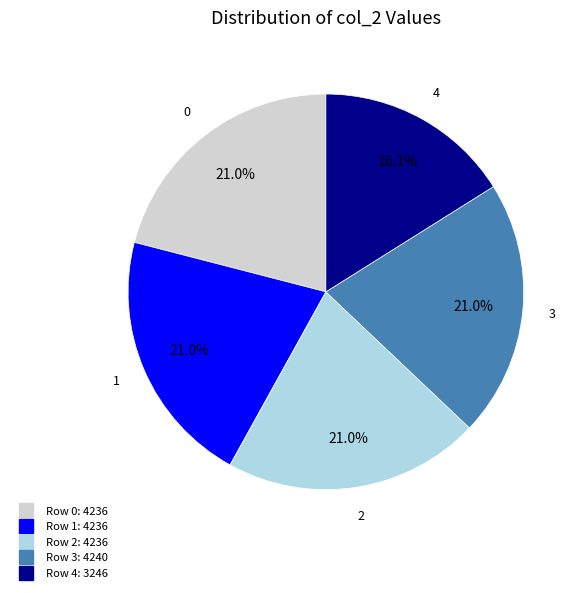

Does any single category account for the majority?

No